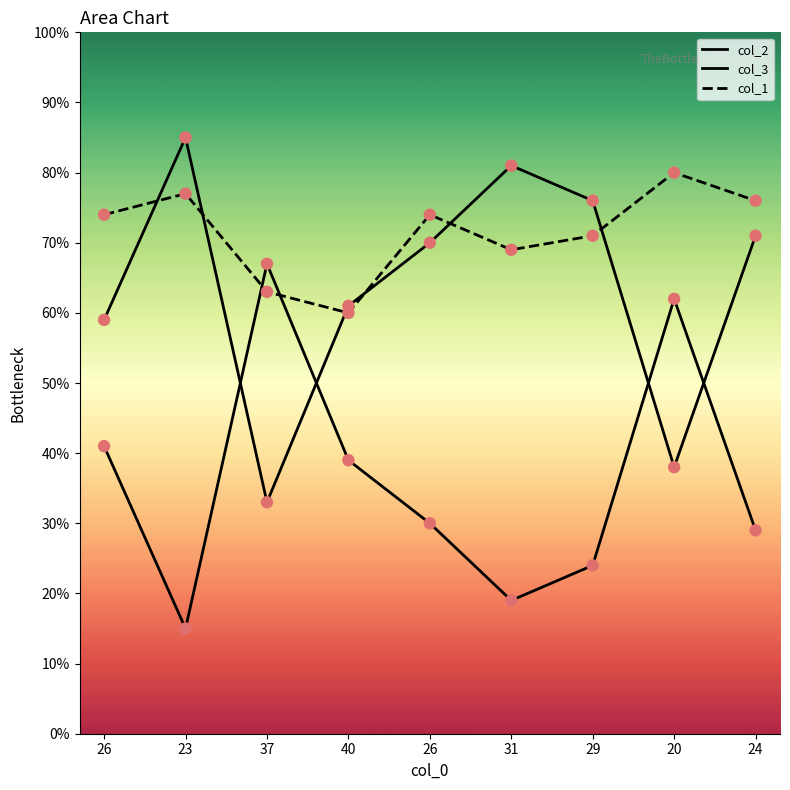

Which series reaches the maximum Y coordinate?

col_2